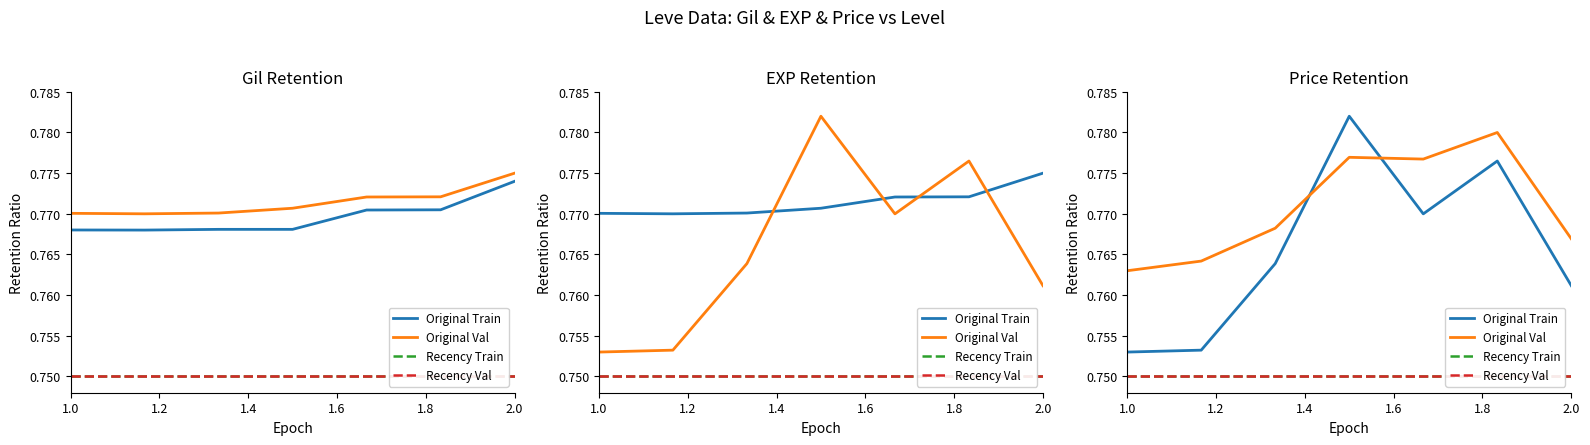

What is the maximum value for Recency Val?

0.8